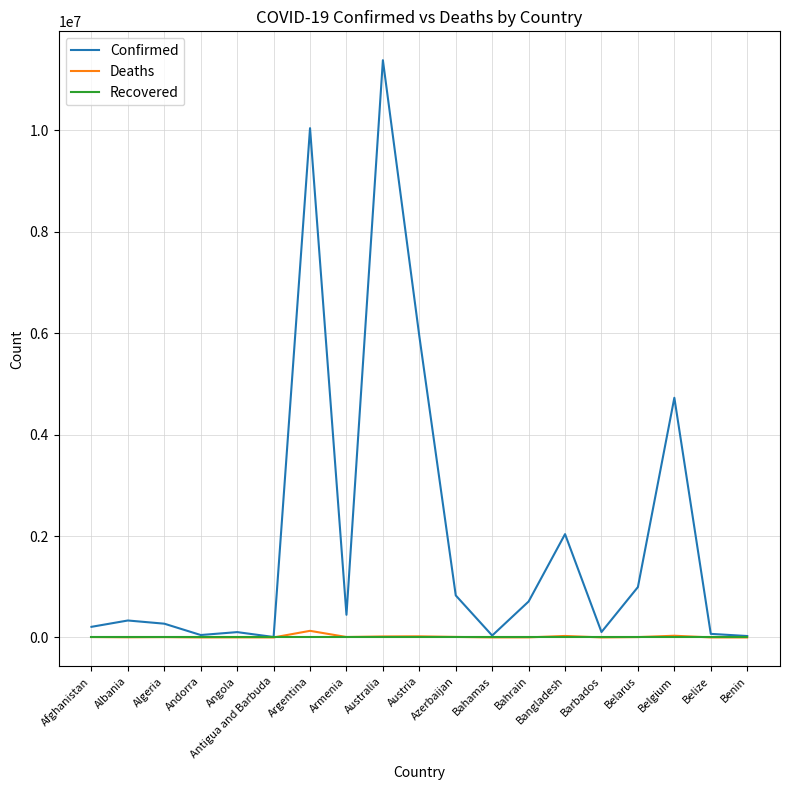

Where is Confirmed nearest to the value 5697320?

Austria